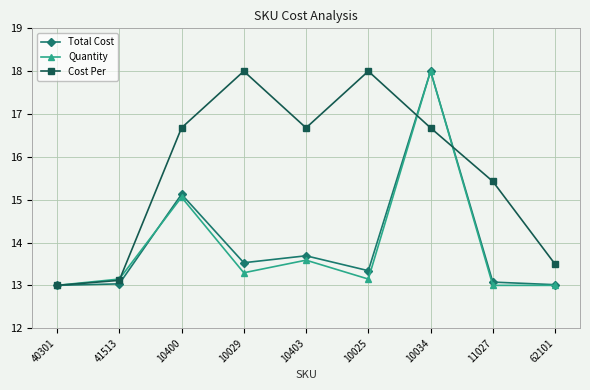

What are all the series names shown in the legend?

Total Cost, Quantity, Cost Per